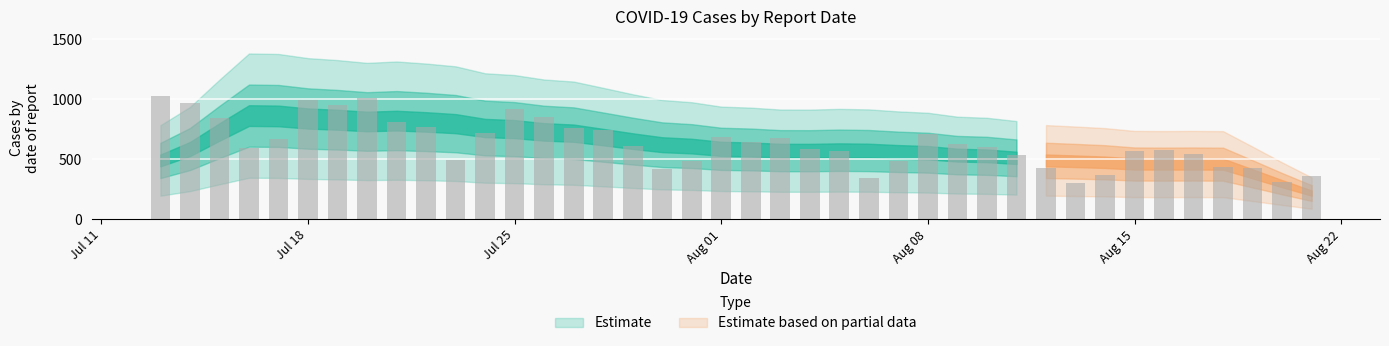

What is the minimum value shown in the chart?

306